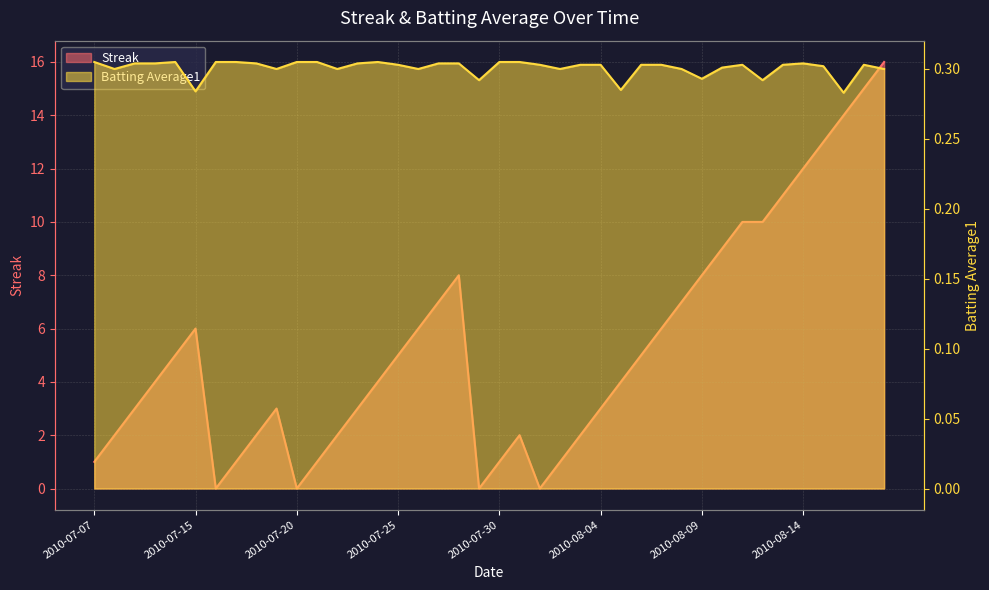

The value of Batting Average1 at 2010-07-25 is 0.4. True or false?

False